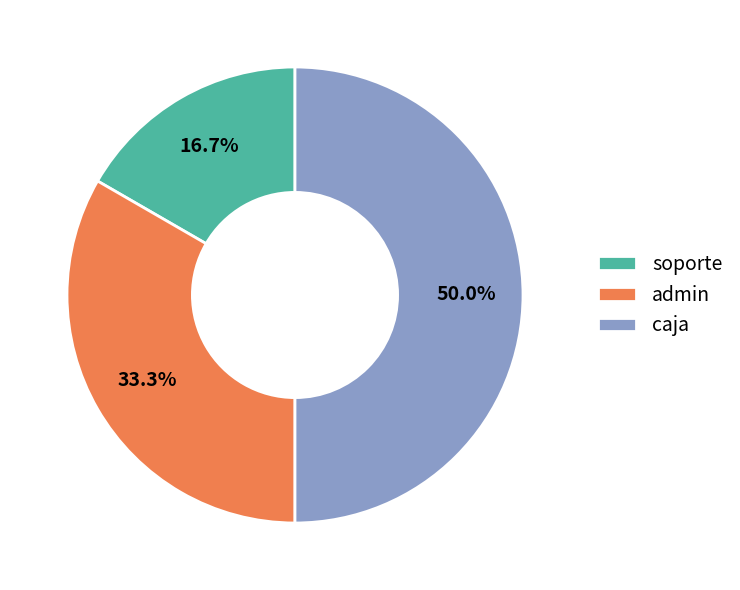

Count the number of slices in the pie.

3